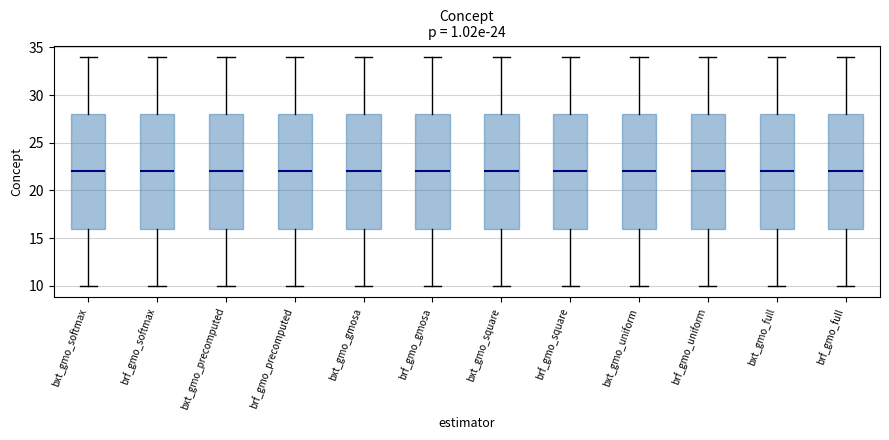

Where is the upper edge of the box for brf_gmo_softmax on the y-axis? The values are not printed on the chart, so give them approximately, as read against the axis.

28